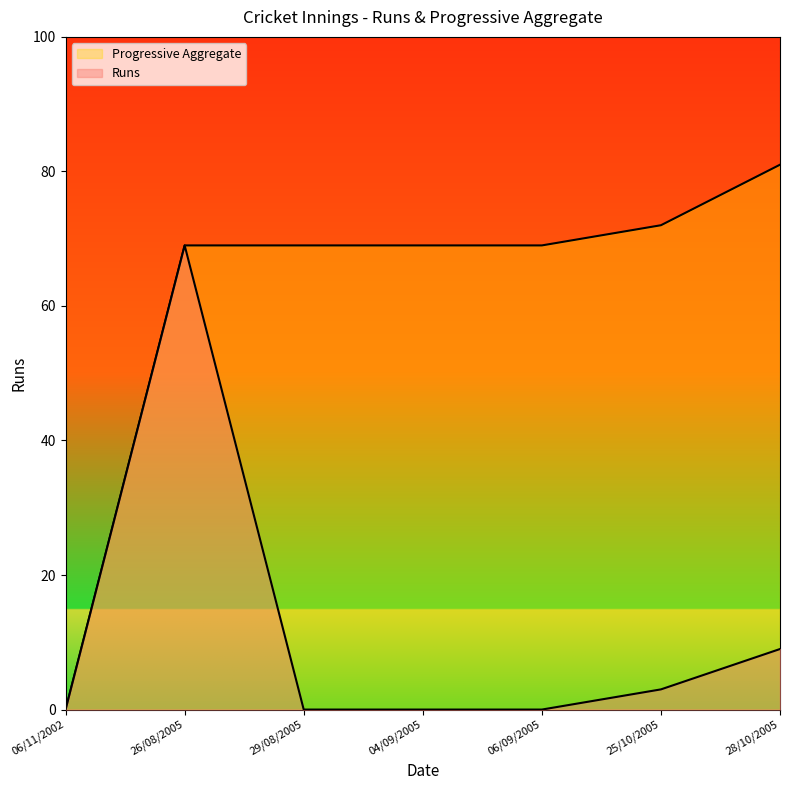

Is it true that Progressive Aggregate equals -28 at 06/11/2002?

False